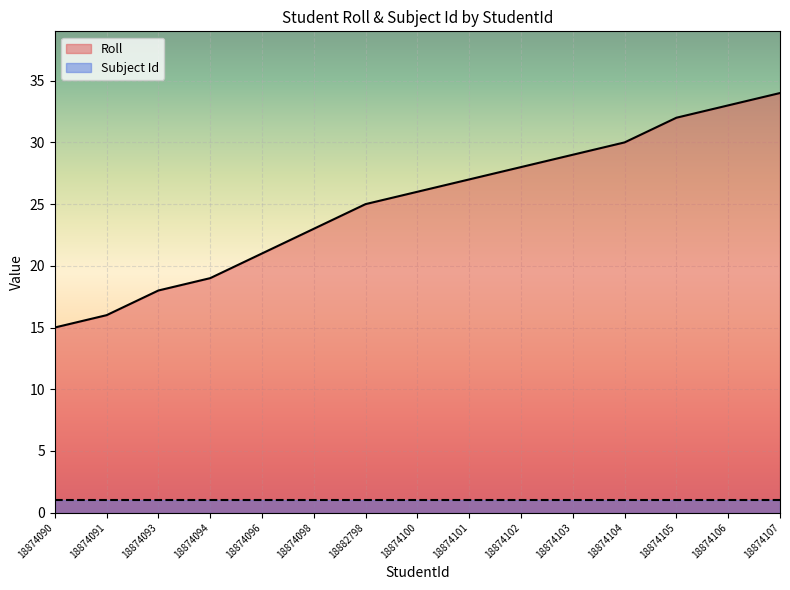

What position from the right is 18874105?

3